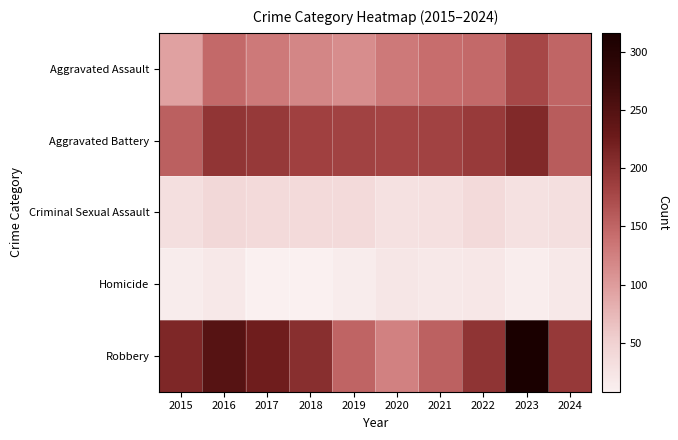

Which label corresponds to the smallest value in the chart?

2017